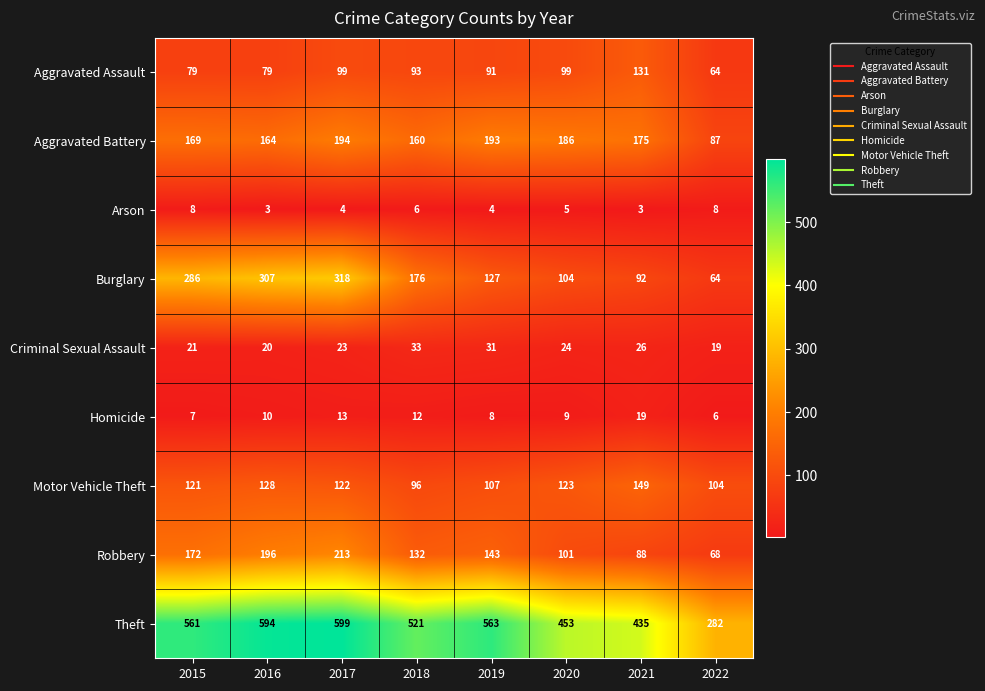

The Robbery series shows 97 at 2017. True or false?

False